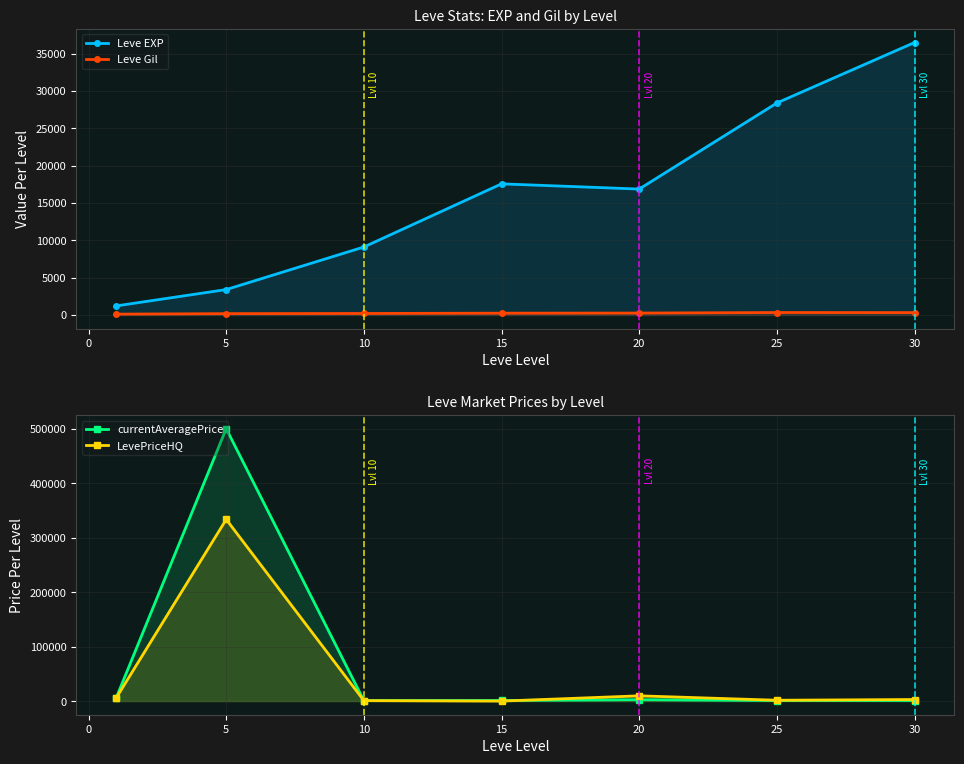

How many distinct data groups are displayed?

4